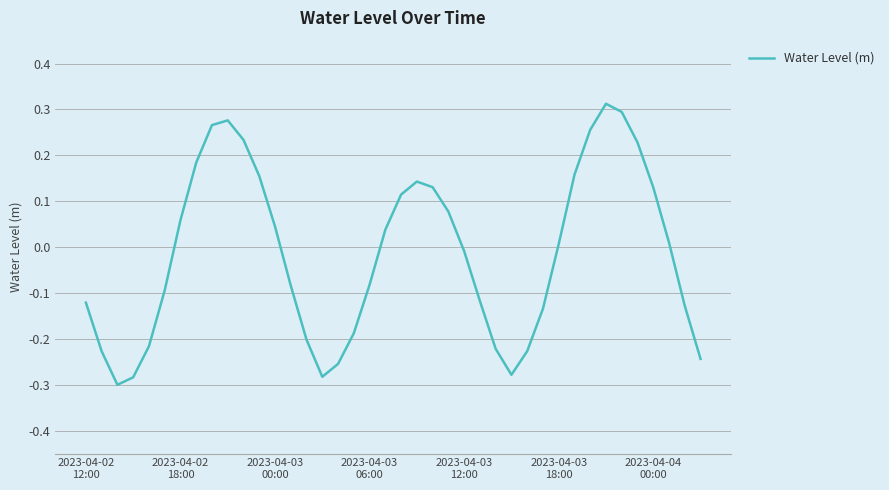

What is the greatest value displayed?

0.3